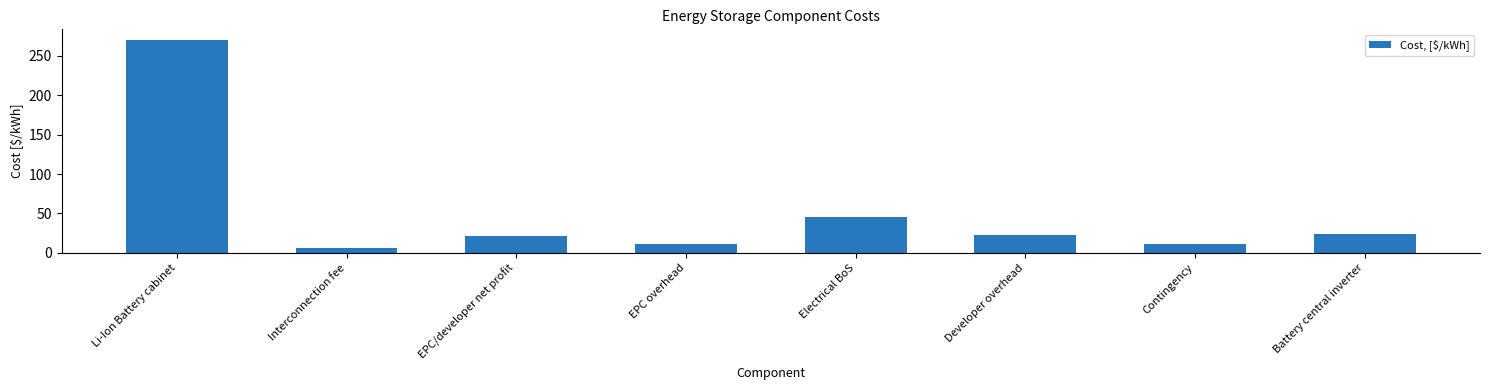

What position from the left is Contingency?

7